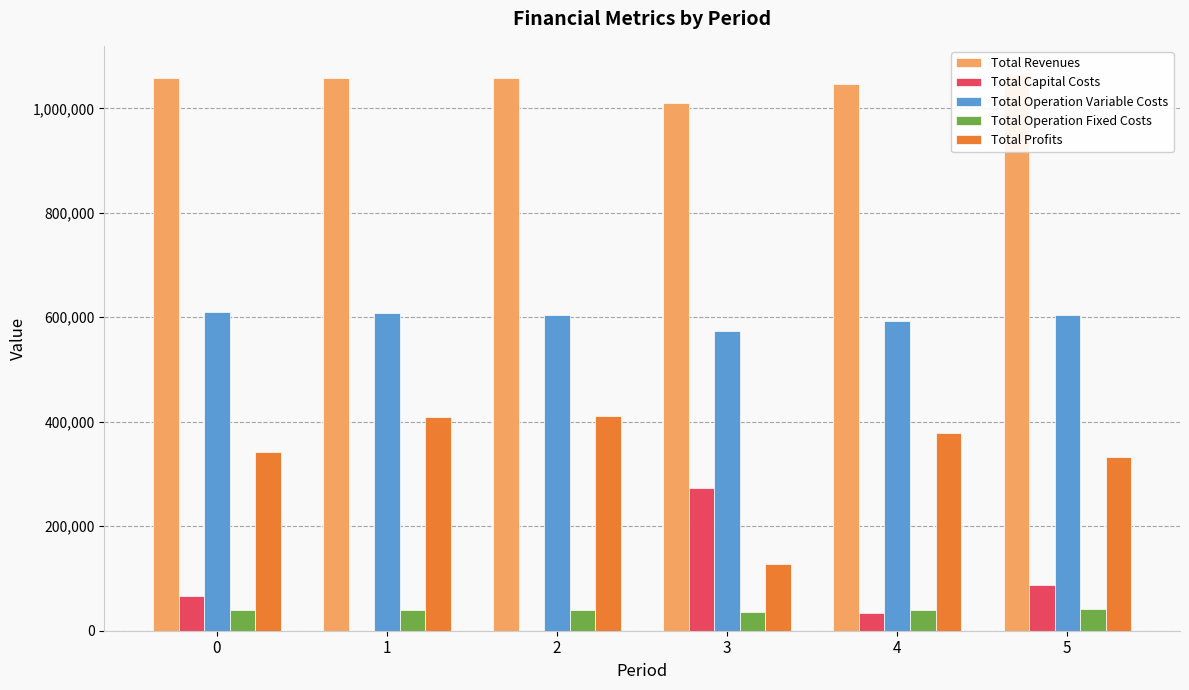

How many data points in Total Operation Variable Costs are less than 605125?

3